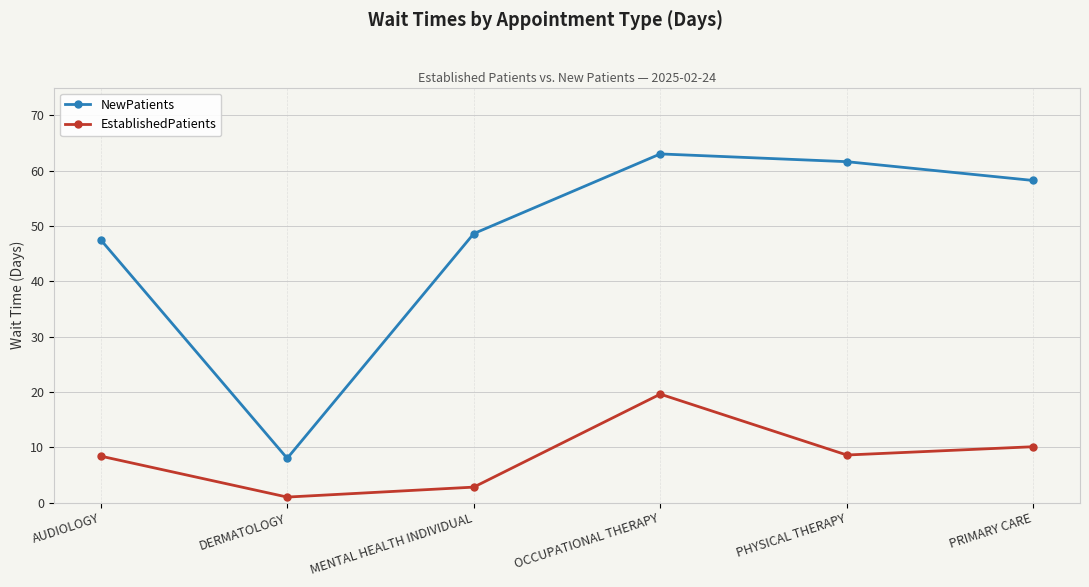

Which series changed the most between AUDIOLOGY and OCCUPATIONAL THERAPY?

NewPatients